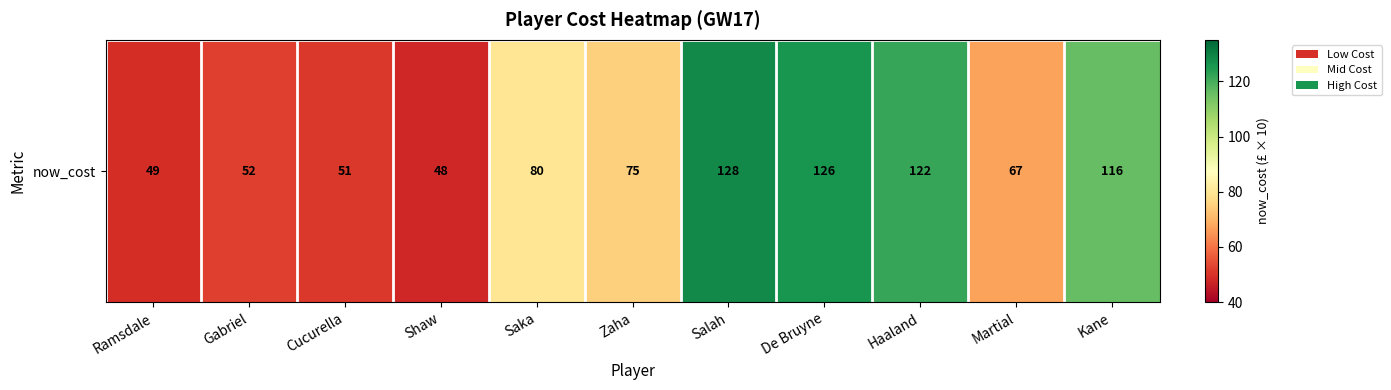

How many distinct data groups are displayed?

1